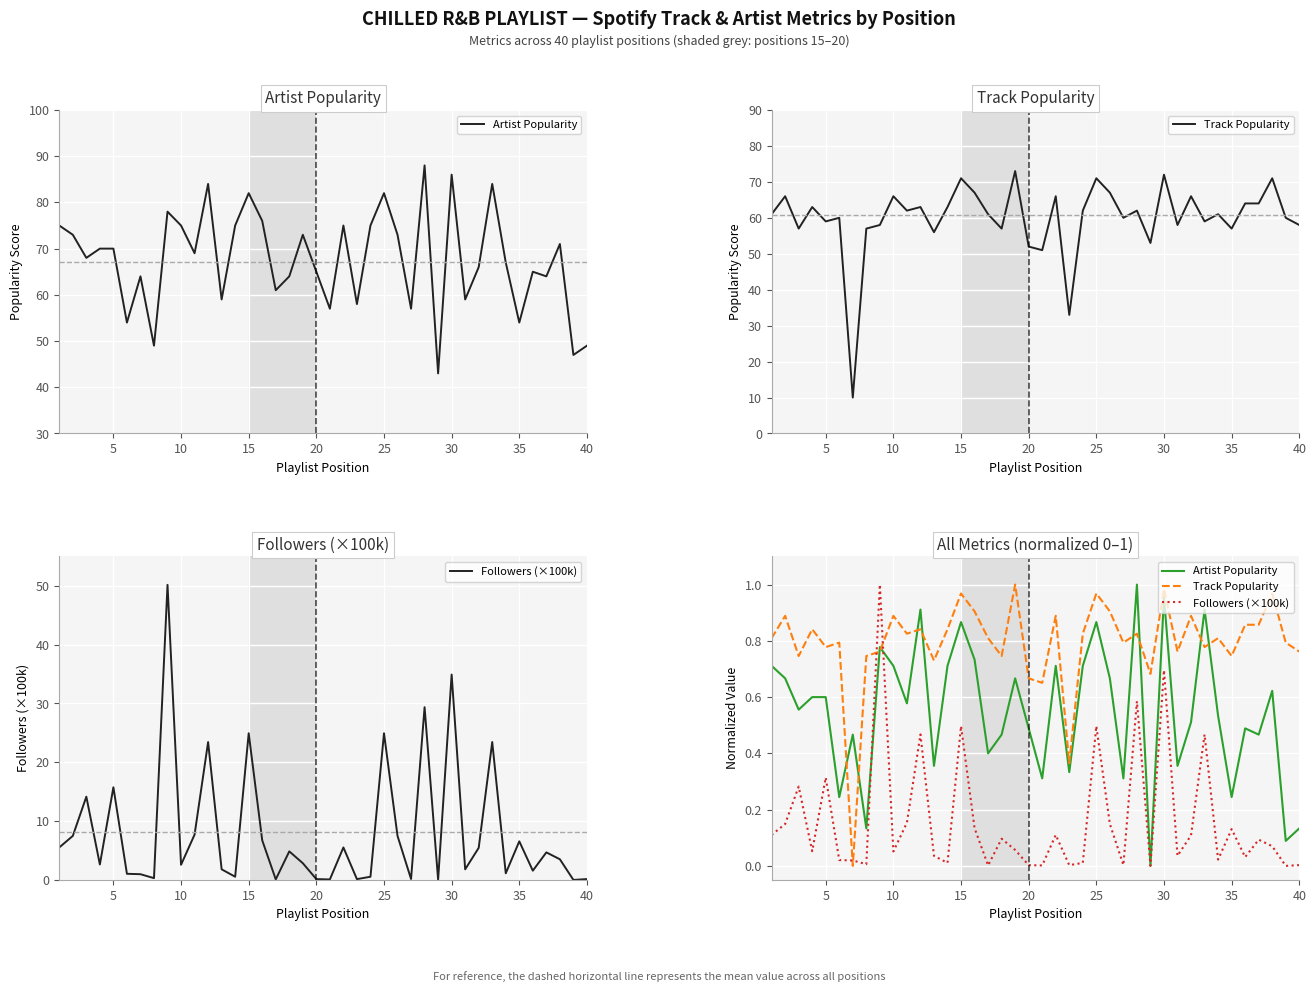

Rank the series at 10 from lowest to highest value.

Followers (×100k), Artist Popularity, Track Popularity